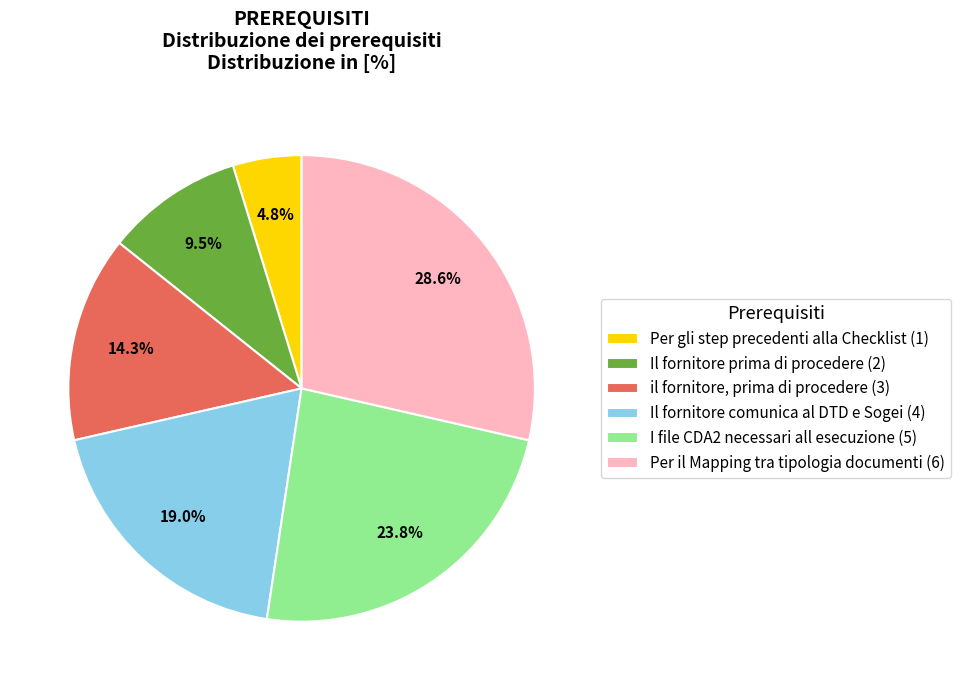

How many segments does this pie chart have?

6